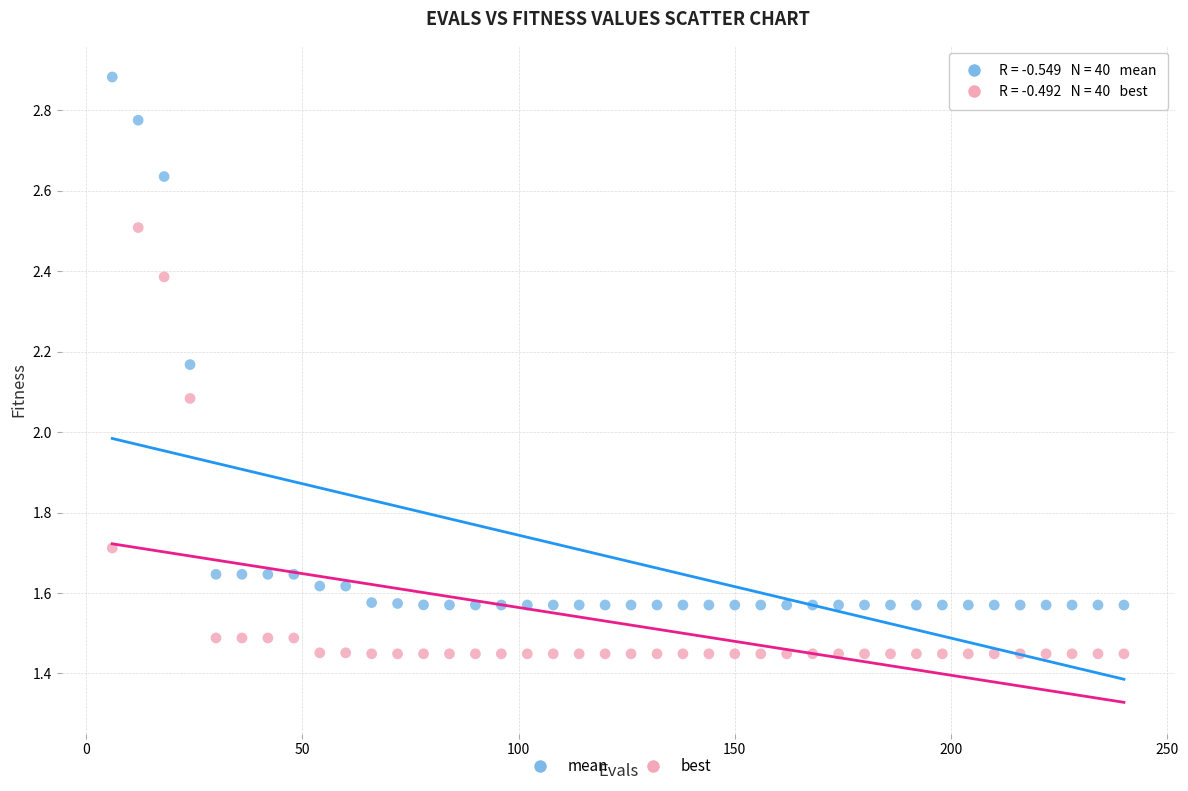

Across all data points, what is the range of X values (max minus min)?

234.0